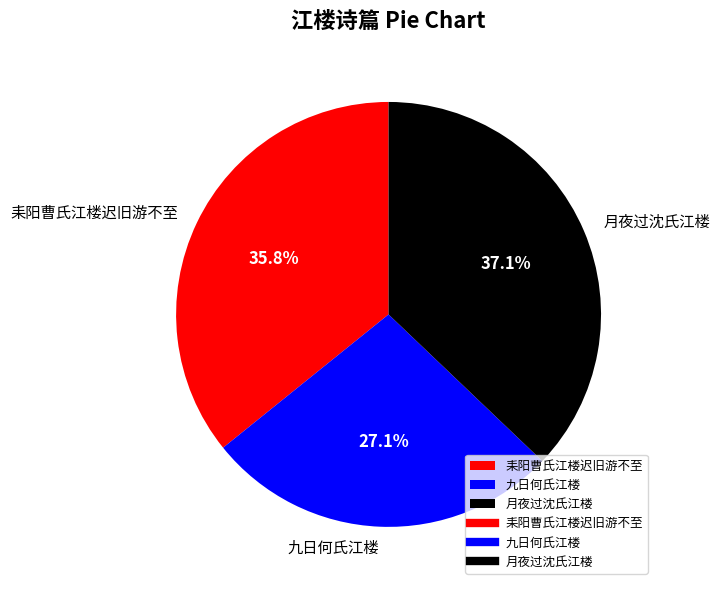

To the nearest percent, what is the difference between the largest and smallest slice percentages?

10%